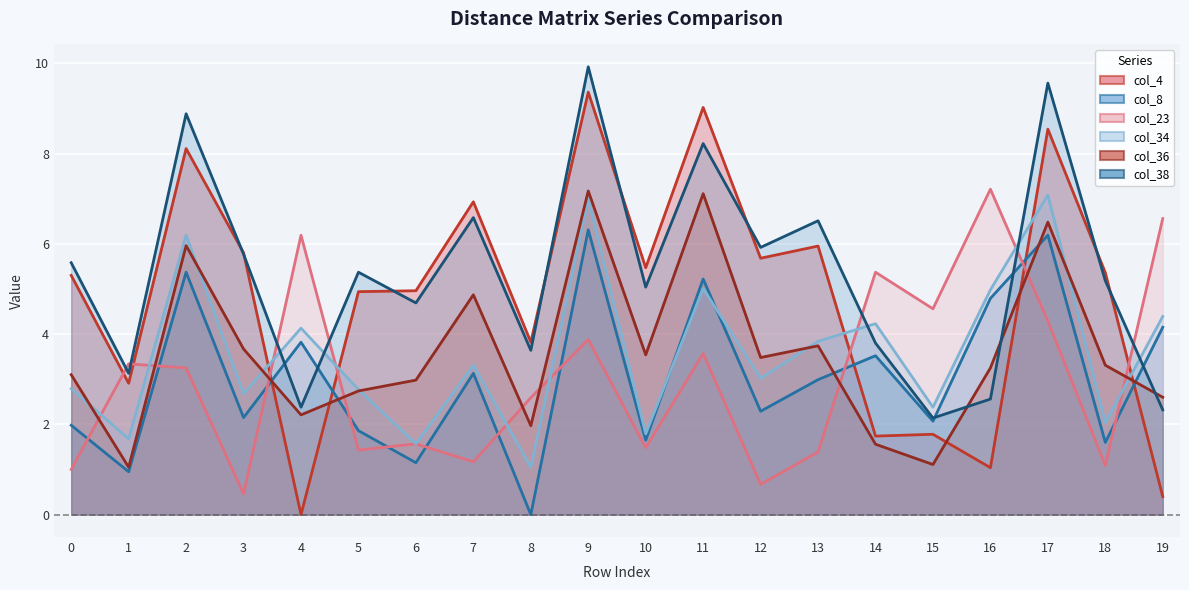

How many distinct data groups are displayed?

6